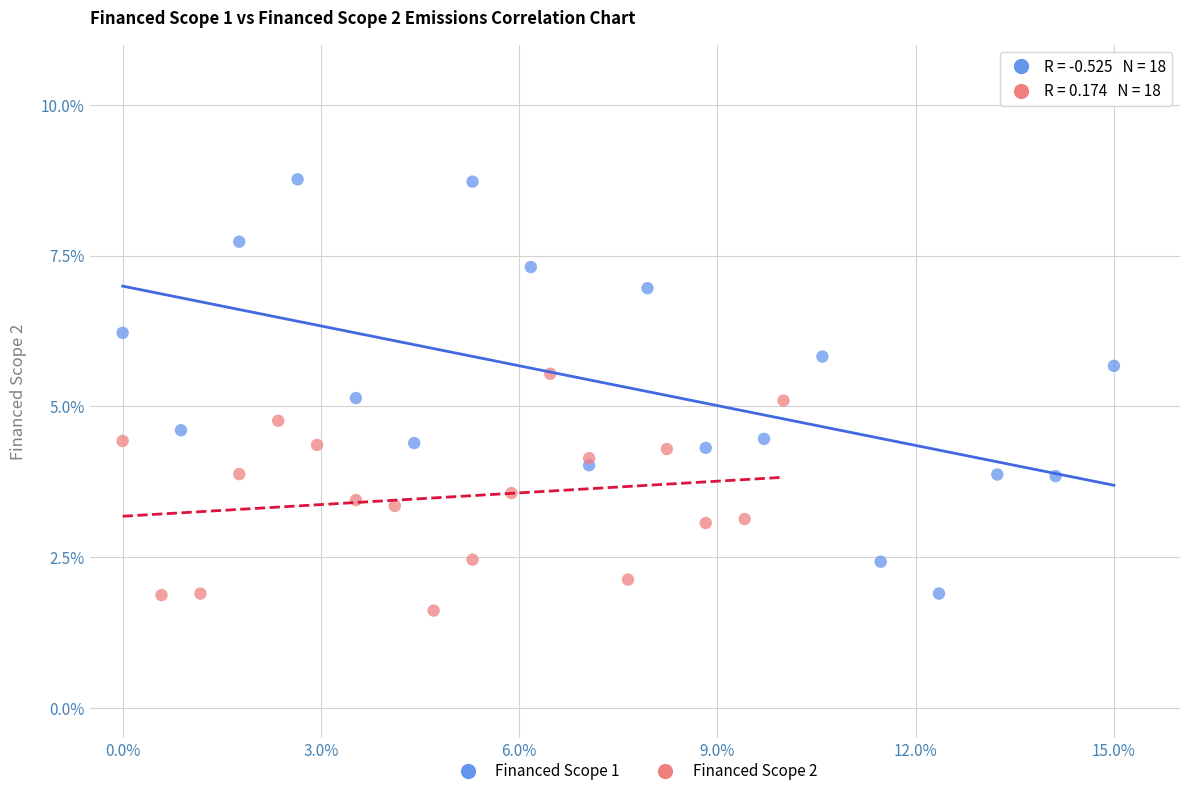

Which series has the largest Y range (max minus min)?

Financed Scope 1